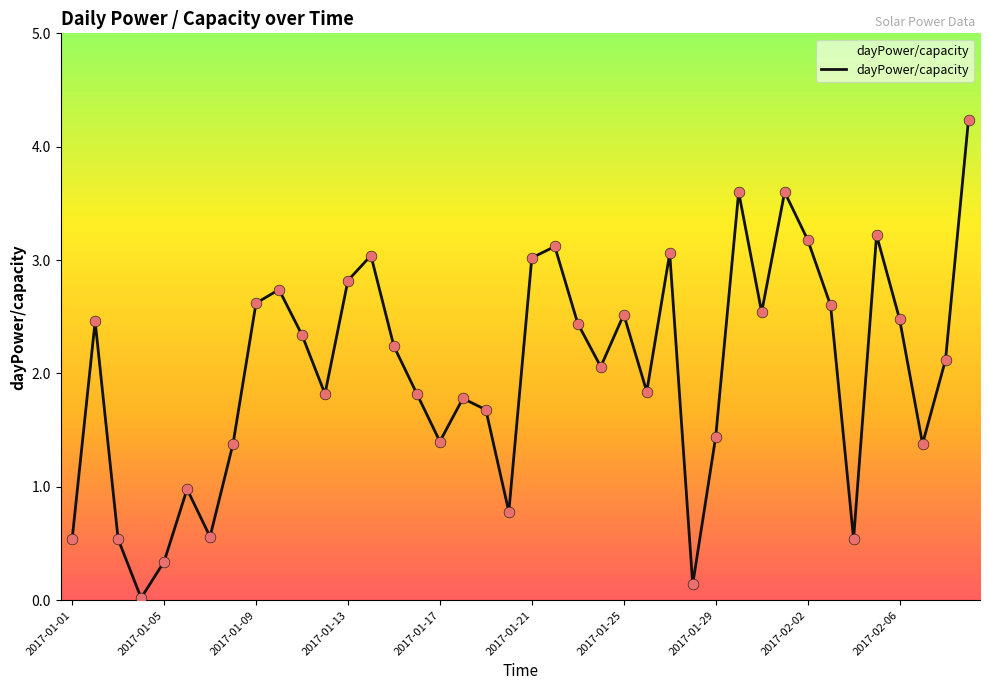

What is the maximum value shown in the chart?

4.2